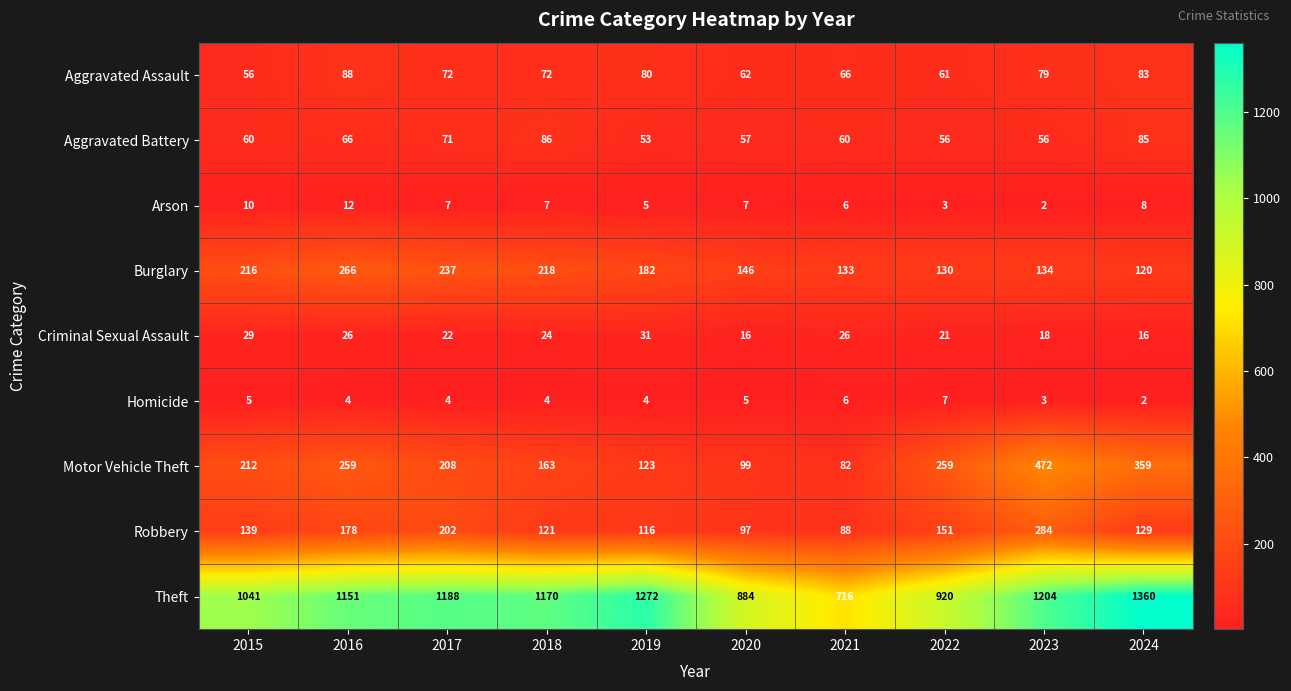

What is the average value of the Arson series?

7